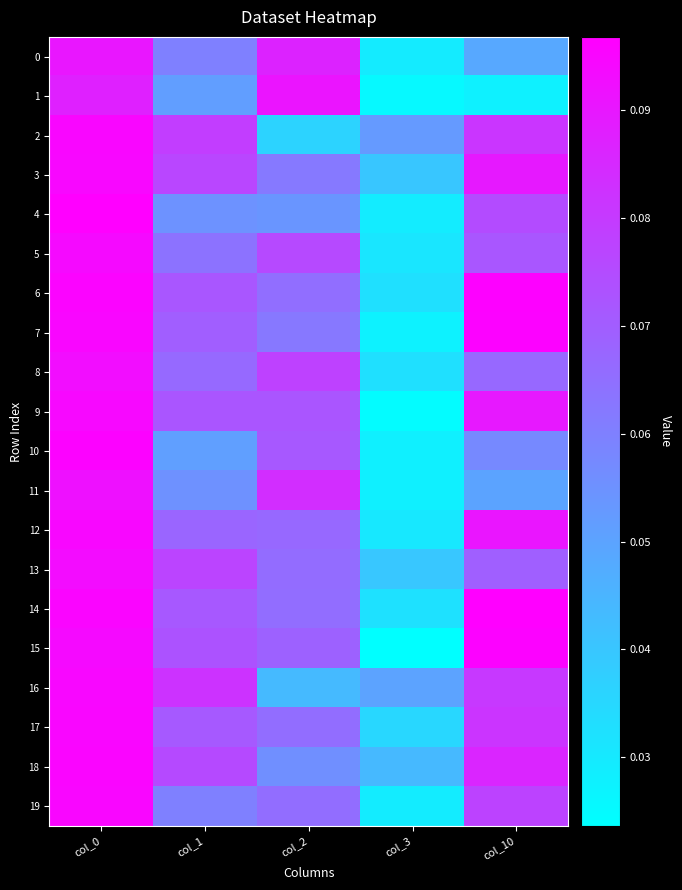

Which series has the largest total across all categories?

3